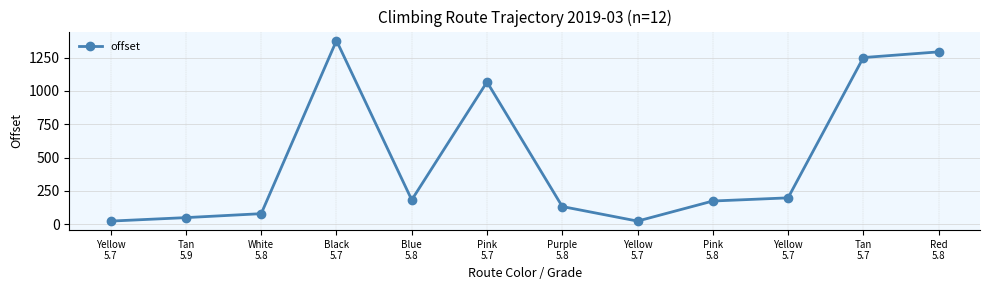

Rank the categories by value from highest to lowest.

Black
5.7, Red
5.8, Tan
5.7, Pink
5.7, Yellow
5.7, Blue
5.8, Pink
5.8, Purple
5.8, White
5.8, Tan
5.9, Yellow
5.7, Yellow
5.7